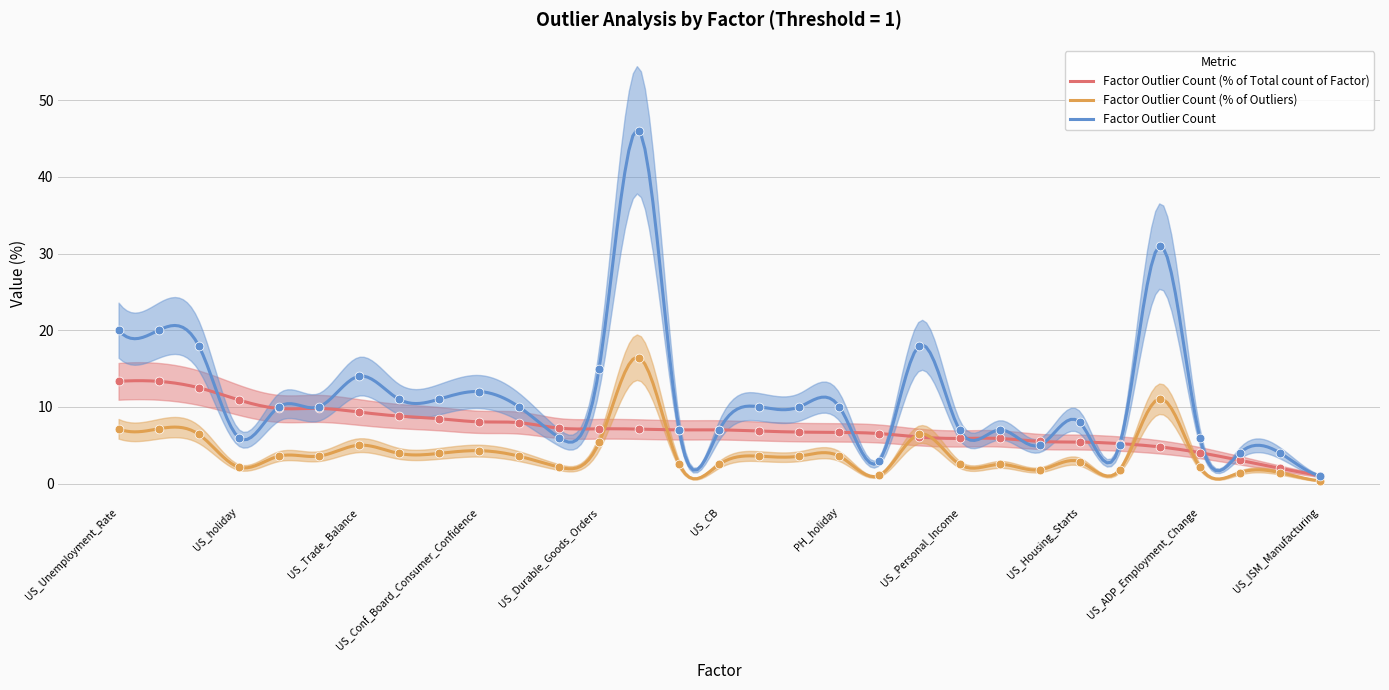

Which series has the largest Y range (max minus min)?

Factor Outlier Count